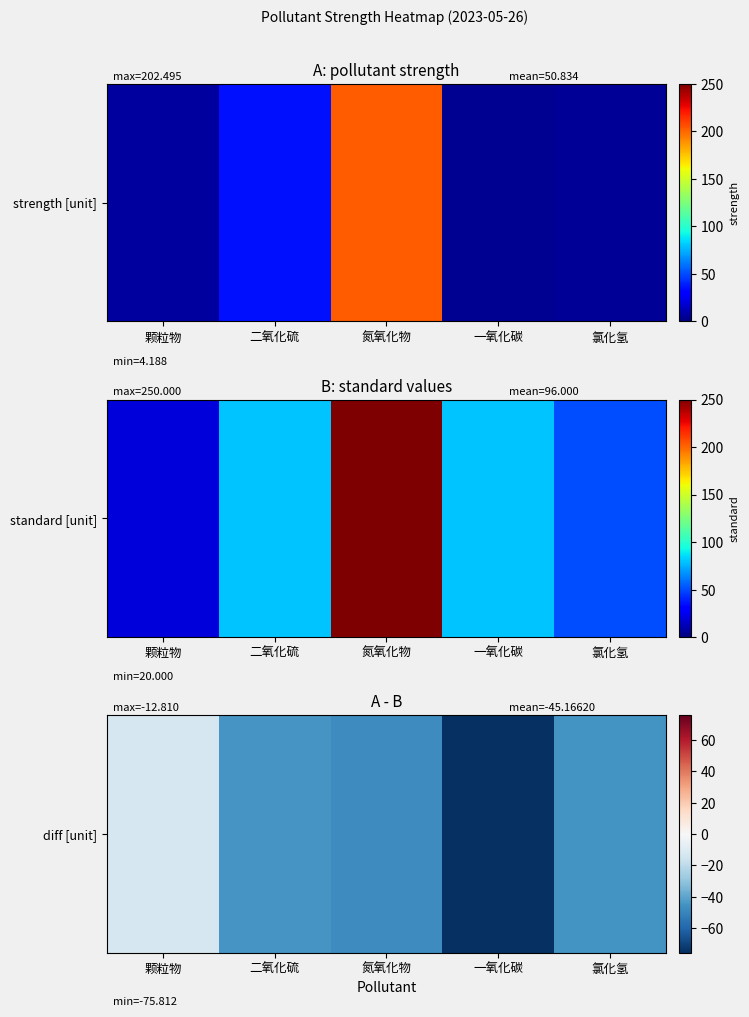

Reading left to right, transcribe all the data shown in this chart.

-12.8	-44.7	-47.5	-75.8	-45.0